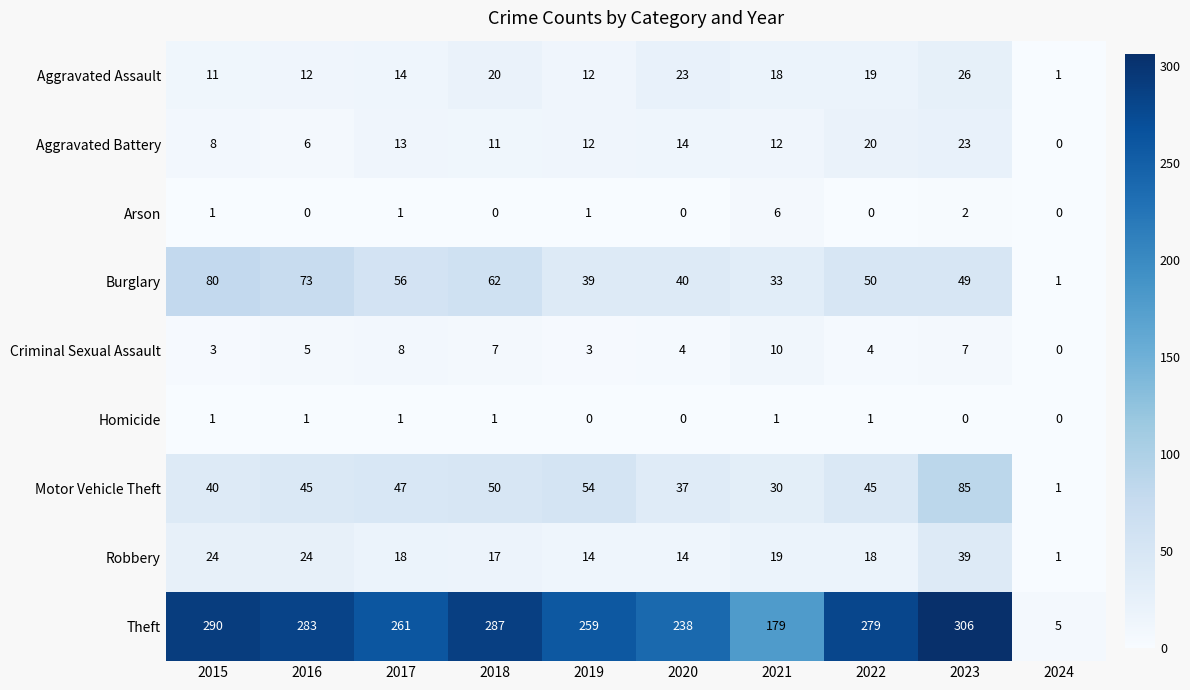

At how many categories does at least one series exceed 195?

8